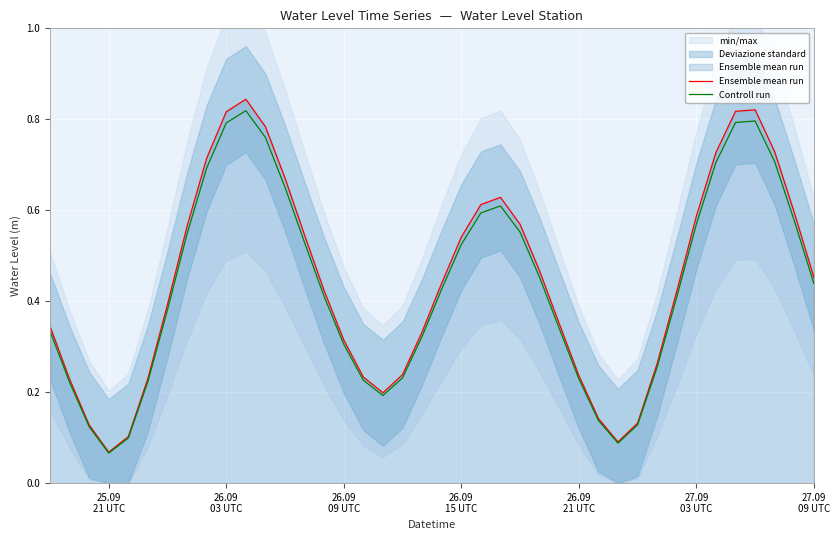

Which series has the largest total across all categories?

Ensemble mean run